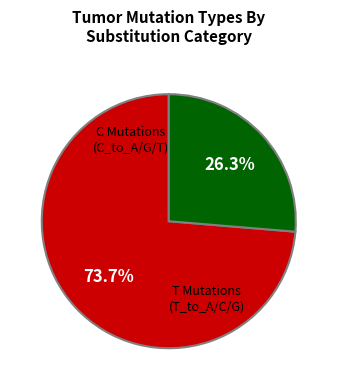

To the nearest percent, what is the difference between the largest and smallest slice percentages?

47%